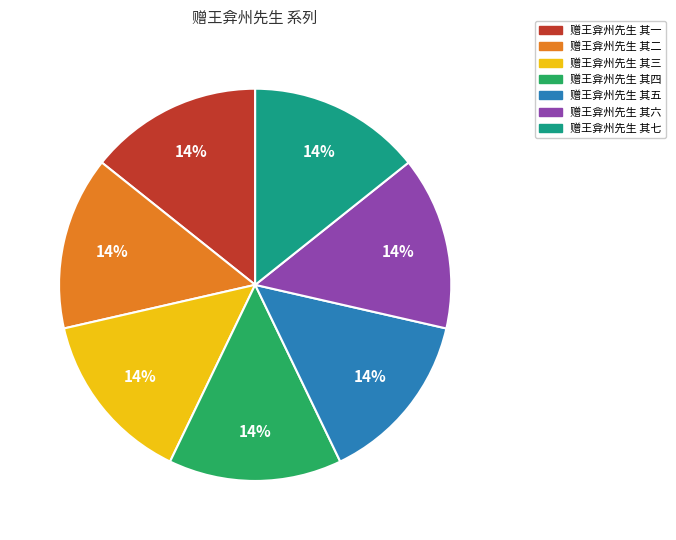

What percentage is the 赠王弇州先生 其二 slice, to the nearest percent?

14%